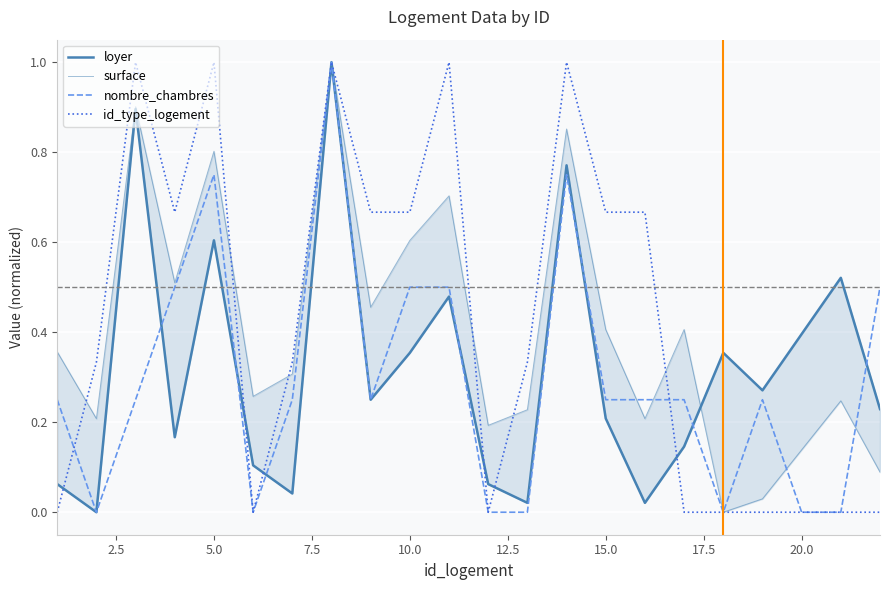

True or false: id_type_logement has a value of 0.0 at 20.0.

True